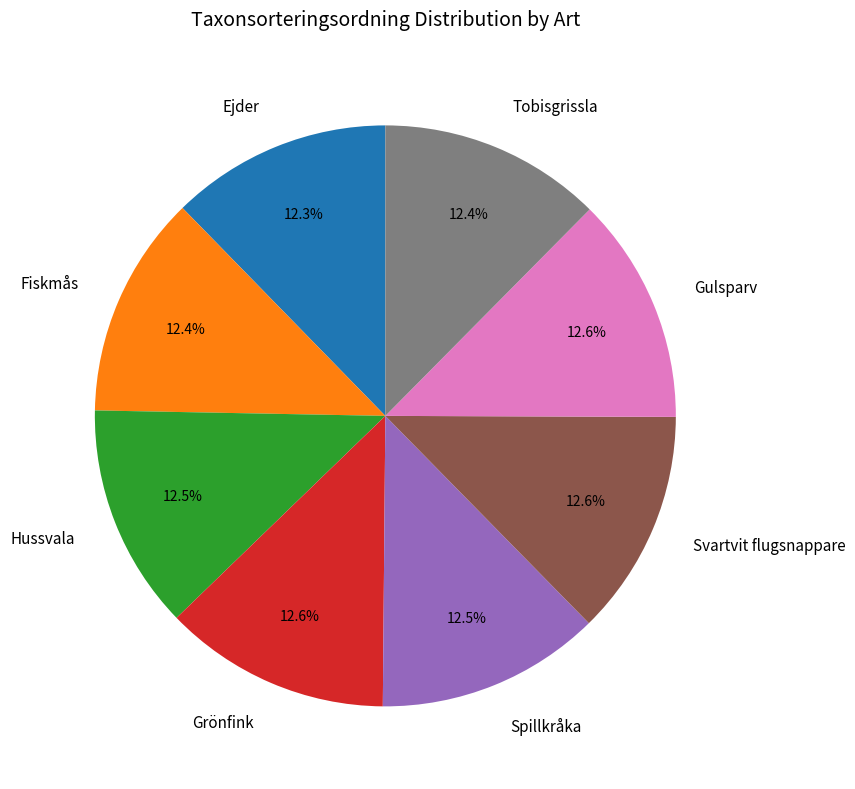

Combined, what portion of the pie is Tobisgrissla and Fiskmås?

24.8%